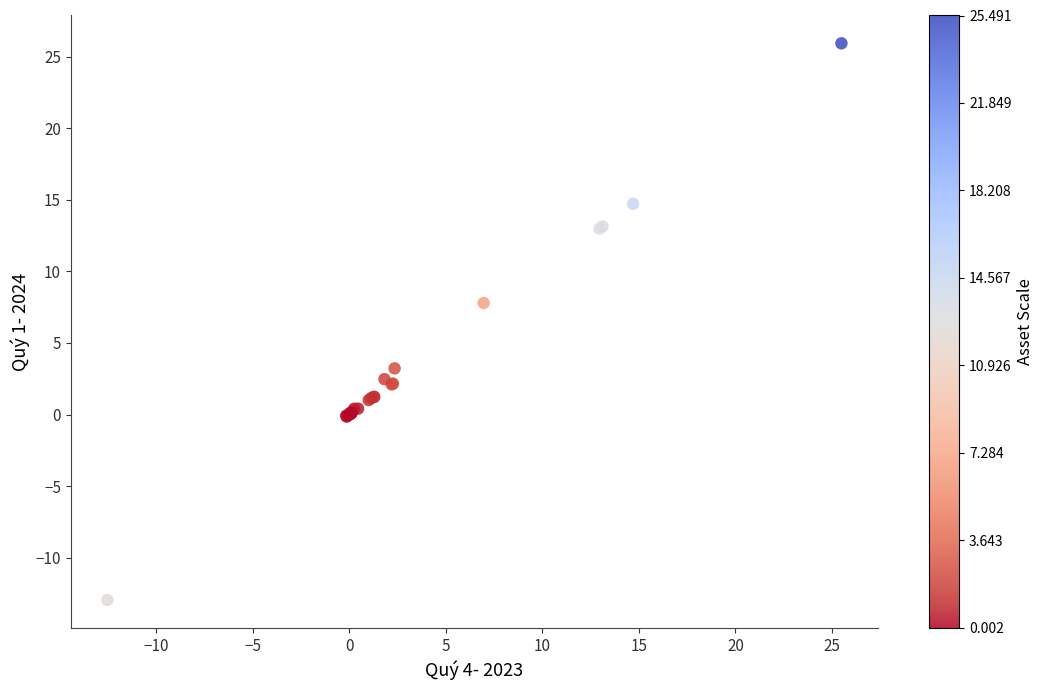

What Y value in the scatter plot is closest to 6?

7.8